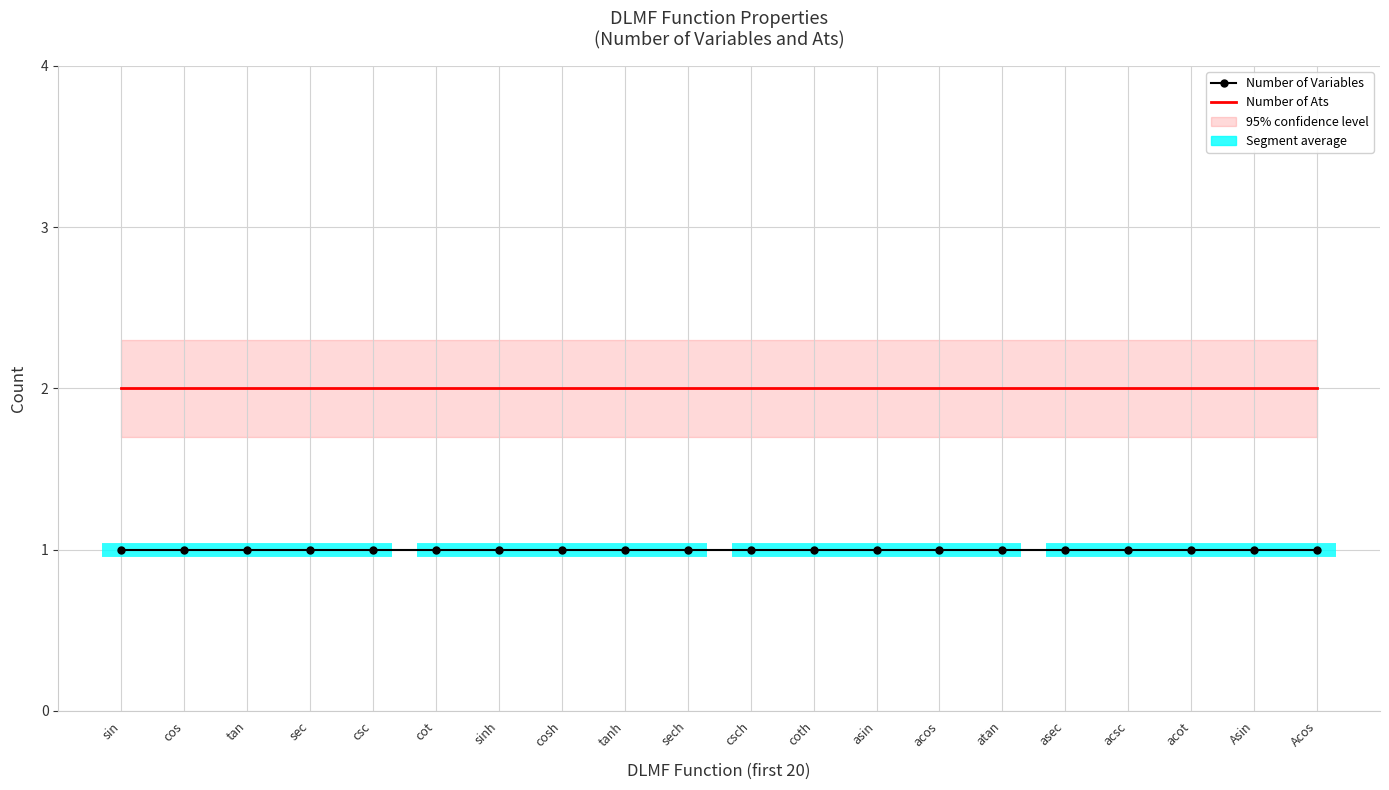

List the series in order of their peak value, highest first.

Number of Ats, Number of Variables